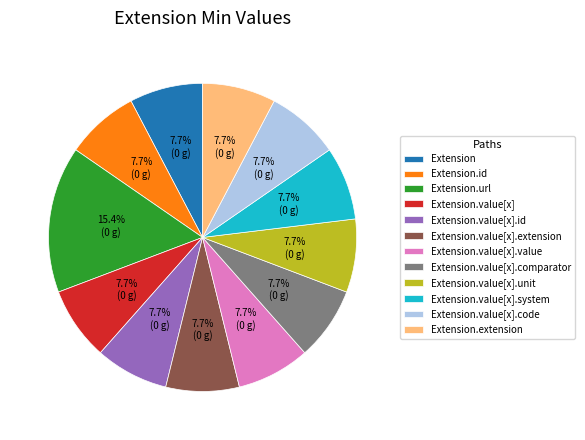

Combined, what portion of the pie is Extension.url and Extension?

23.1%